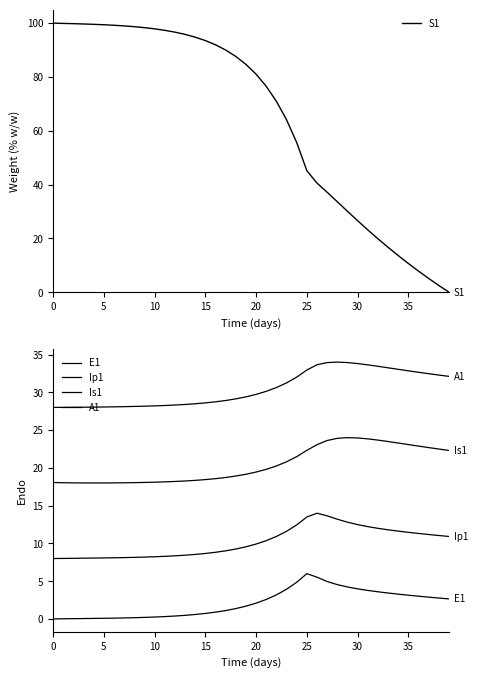

What is the label of the 10th point from the left?

9